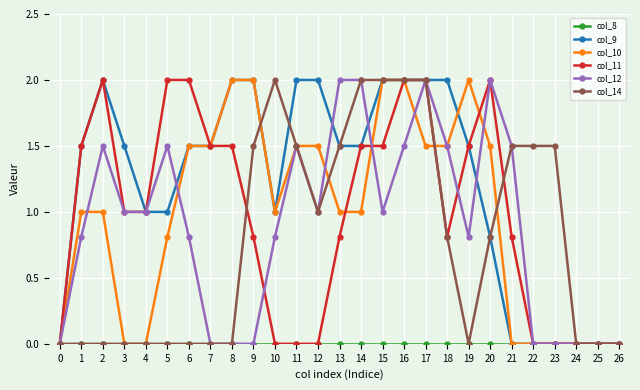

The col_12 series shows 1.5 at 5. True or false?

True